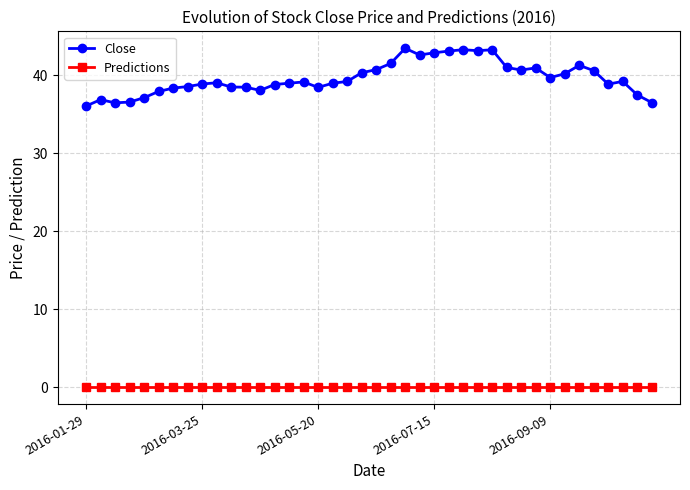

Which series has the largest range (max minus min)?

Close